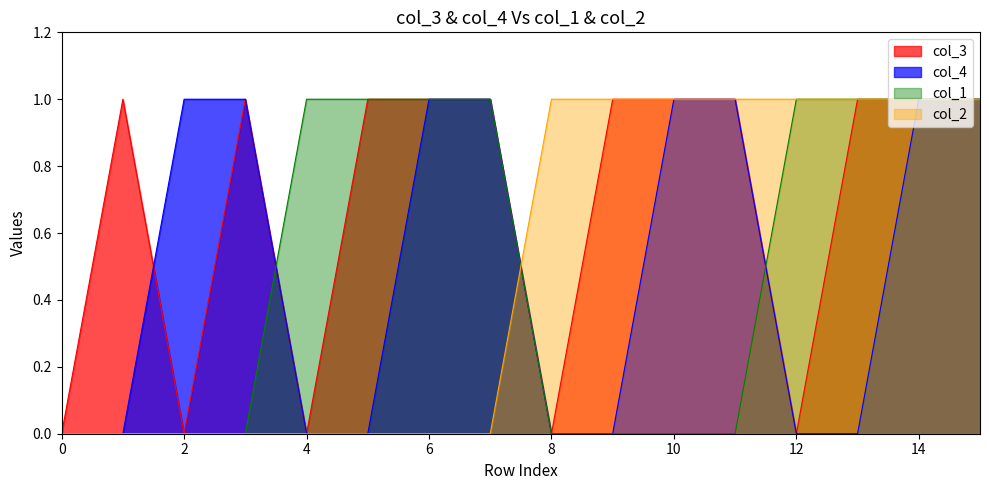

What is the sum of all col_1 values?

8